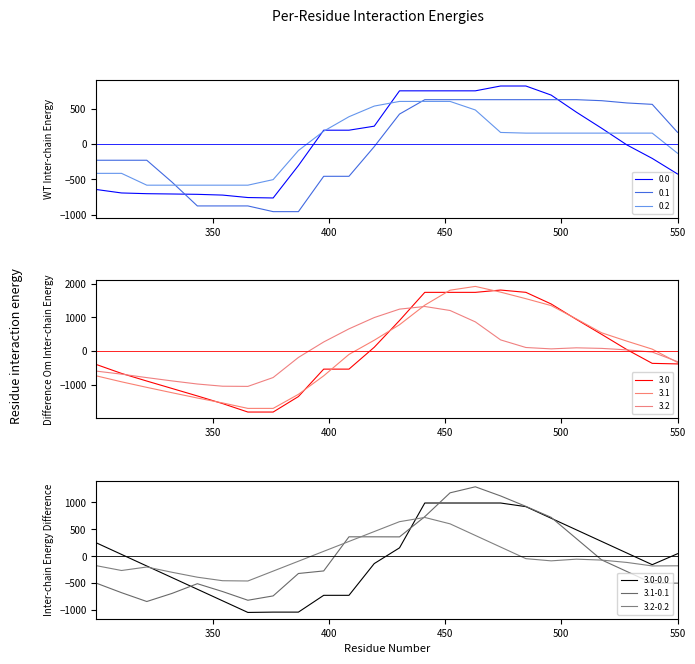

What is the value of the 3.1 point at the 20th from the left?

953.7